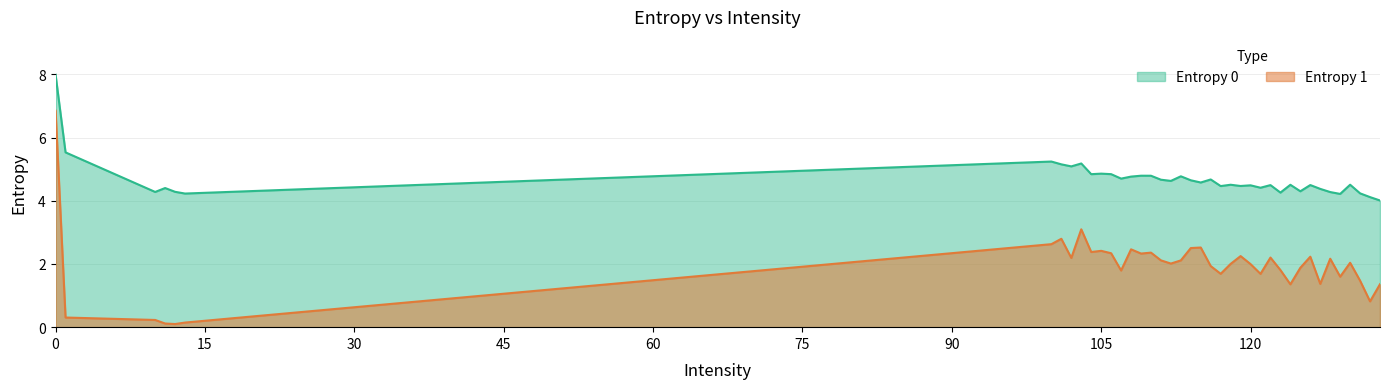

True or false: Entropy 1 has more than 2 points higher than both neighbors.

True